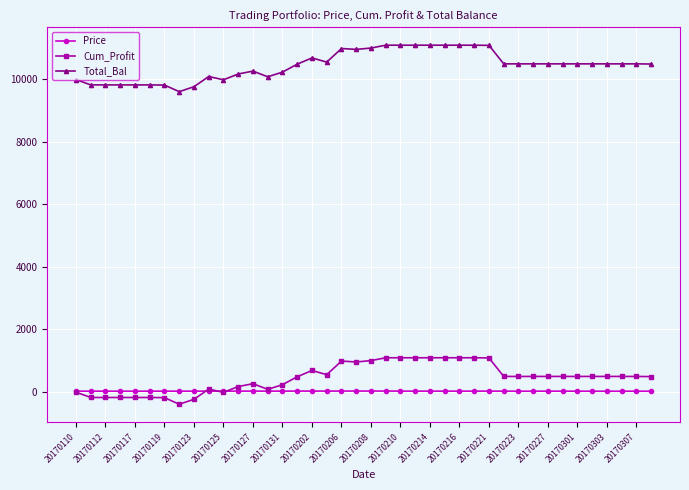

What is the lowest value of the Total_Bal series?

9607.5